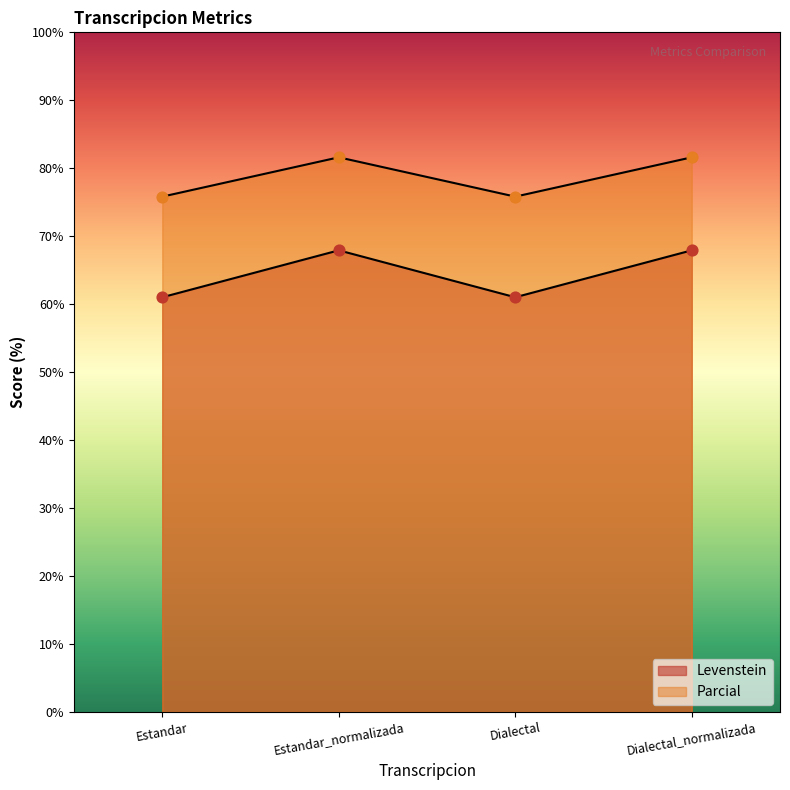

At how many categories does at least one series exceed 77?

2